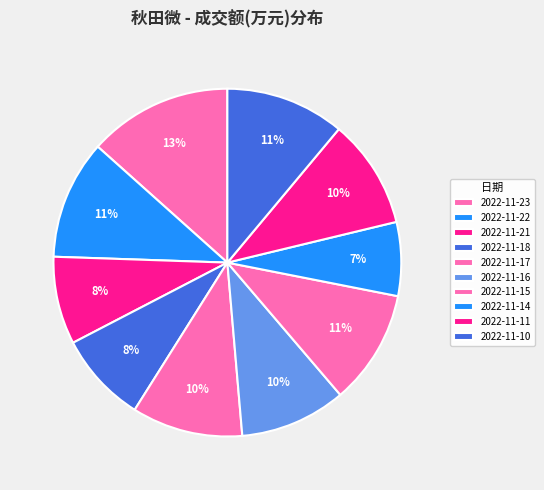

How many slices are in this pie chart?

10